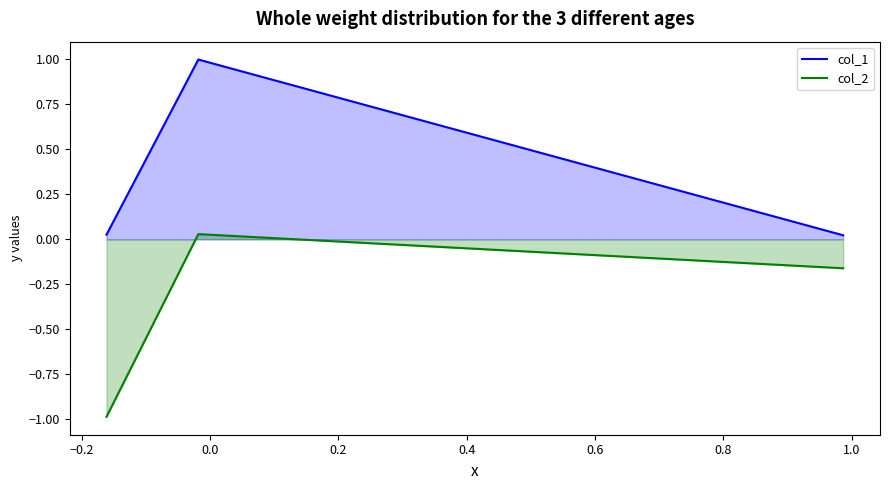

At how many categories does at least one series exceed 0?

3